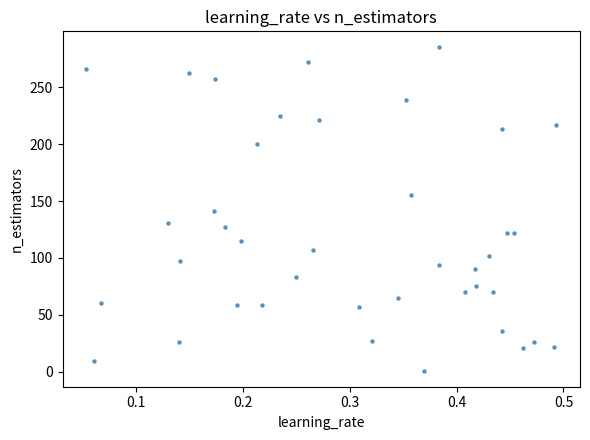

What is the range of Y values (max minus min)?

284